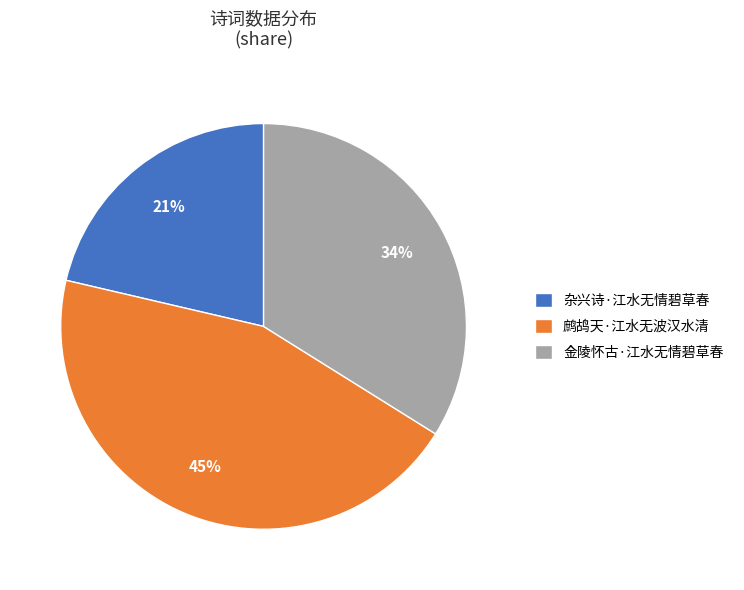

Is it true that 金陵怀古·江水无情碧草春 is 25% of the pie?

False